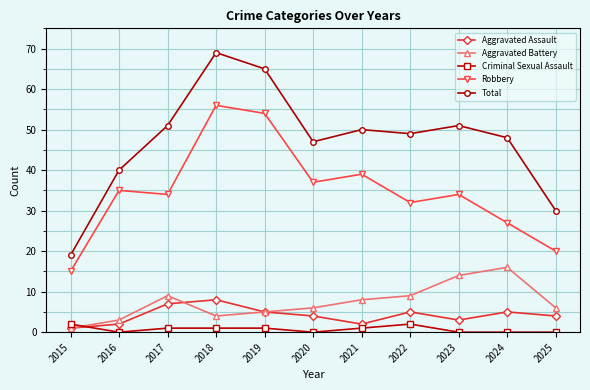

Where is Robbery nearest to the value 35?

2016